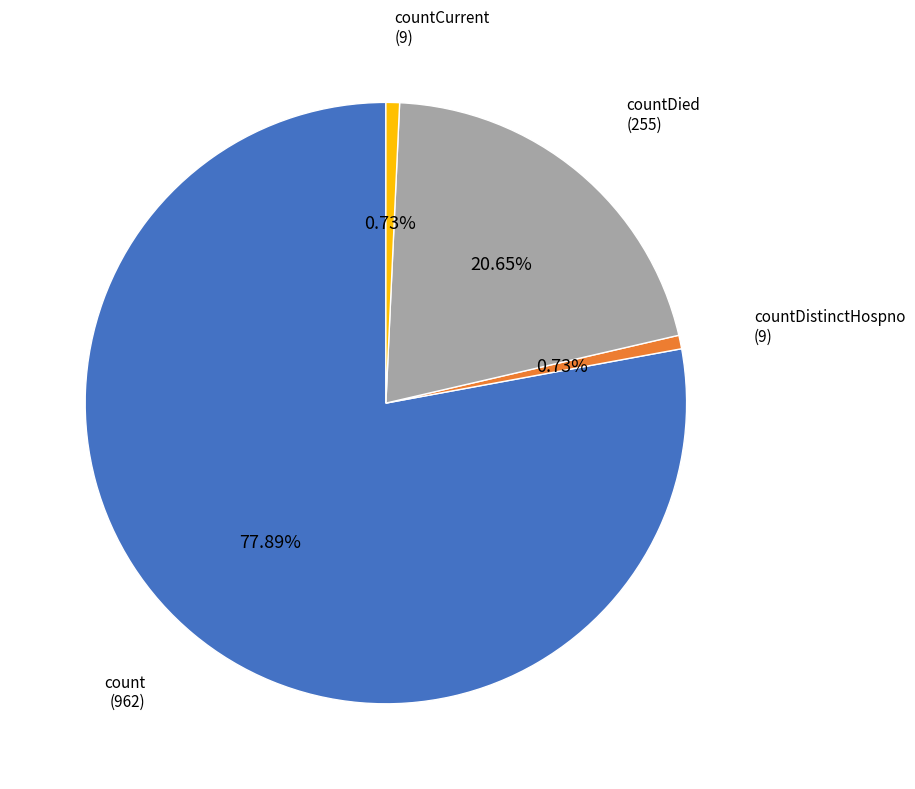

Does count represent more than half of the total?

Yes